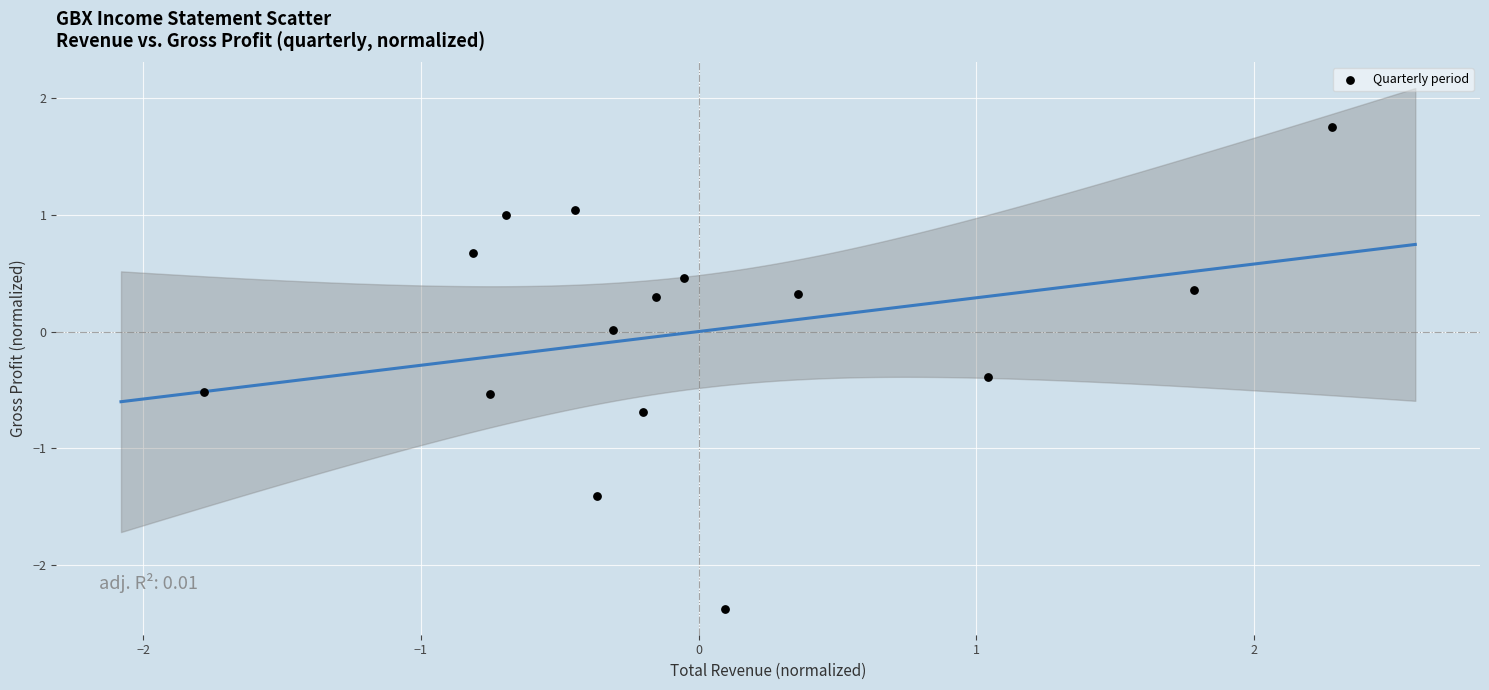

What is the range of Y values (max minus min)?

4.1